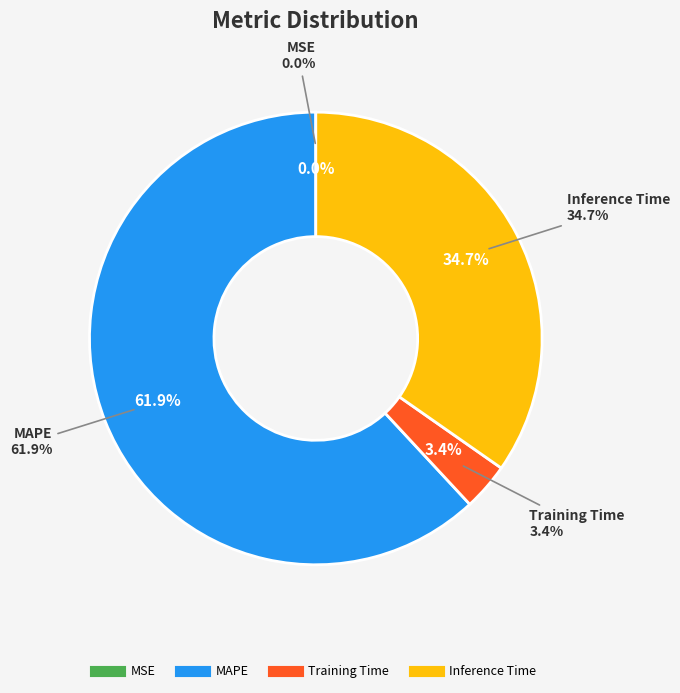

Count the number of slices in the pie.

4